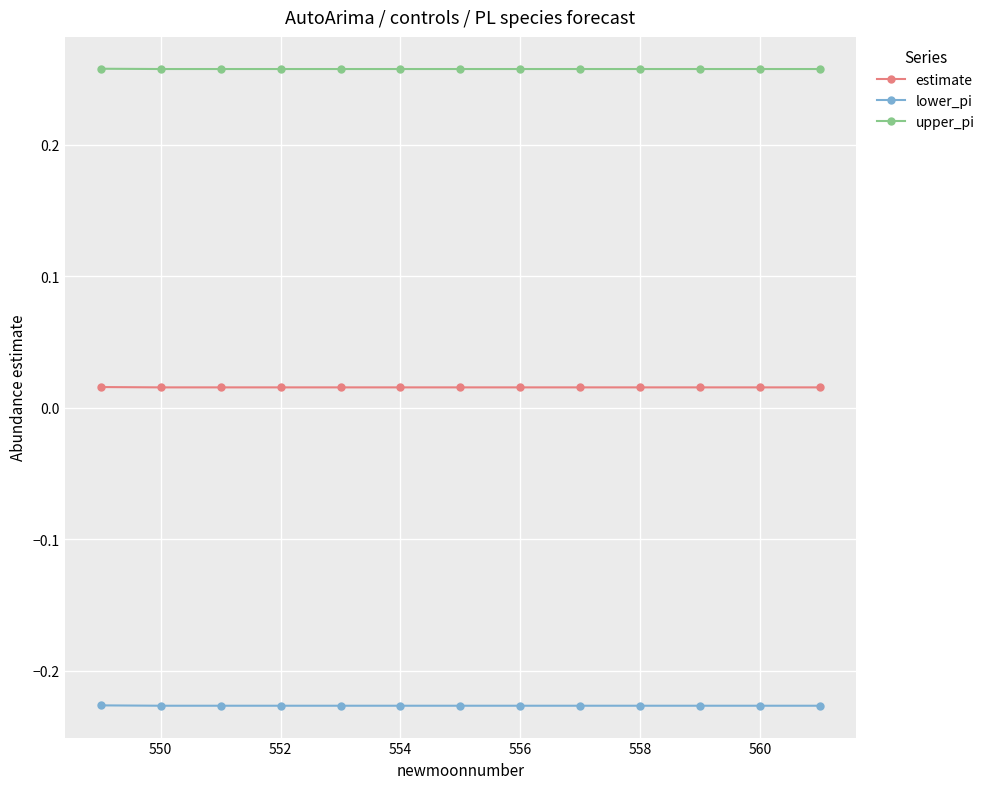

How many lines are shown in the chart?

3